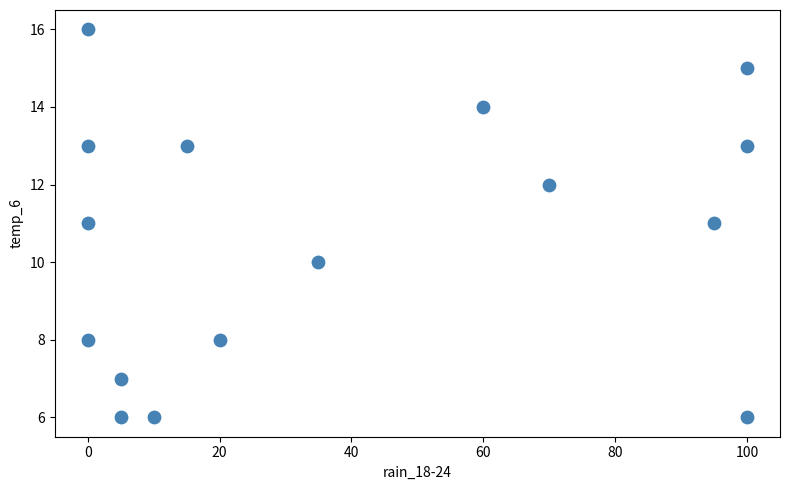

What is the range of Y values (max minus min)?

10